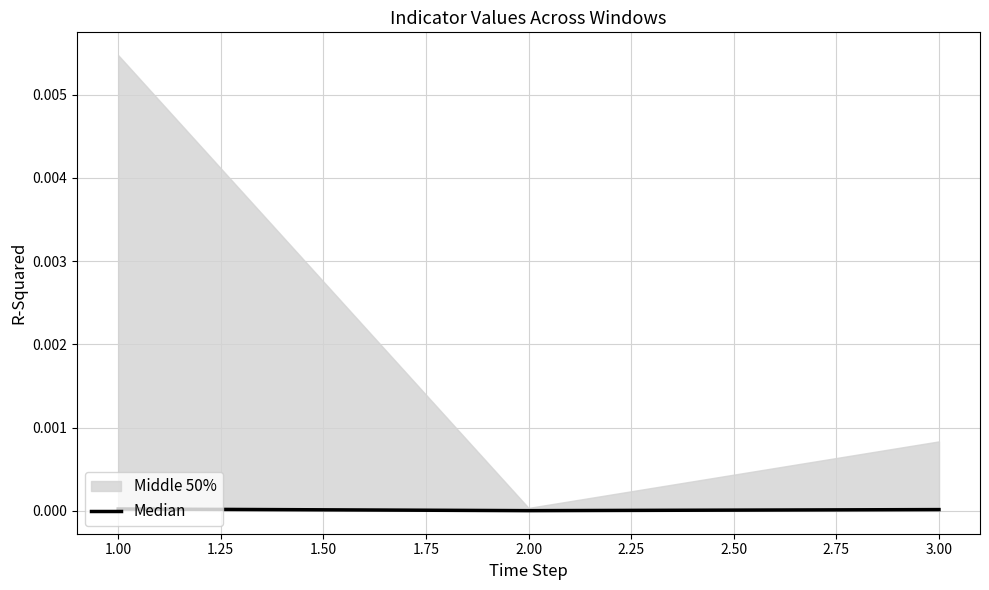

The Median series shows 0.0 at 3.00. True or false?

True